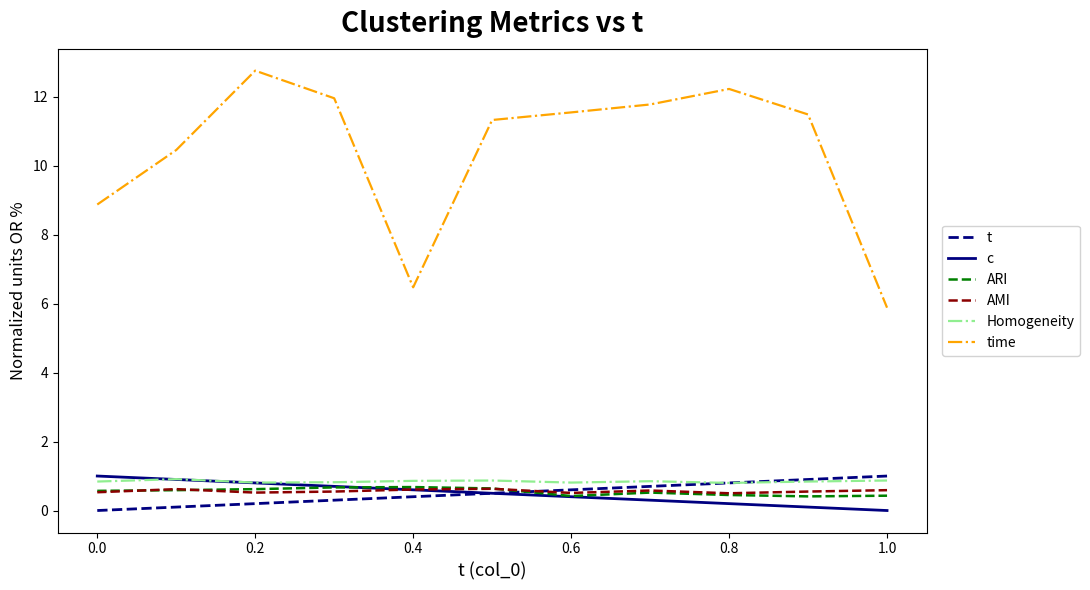

Which series has the largest range (max minus min)?

time